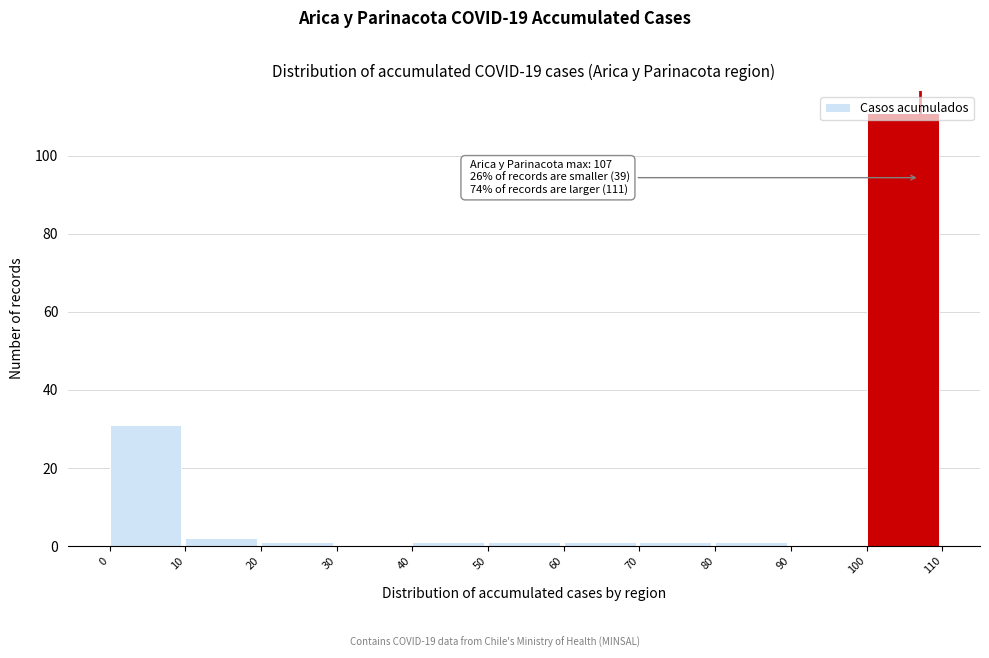

Which range on the x-axis has the tallest bar?

100 to 110